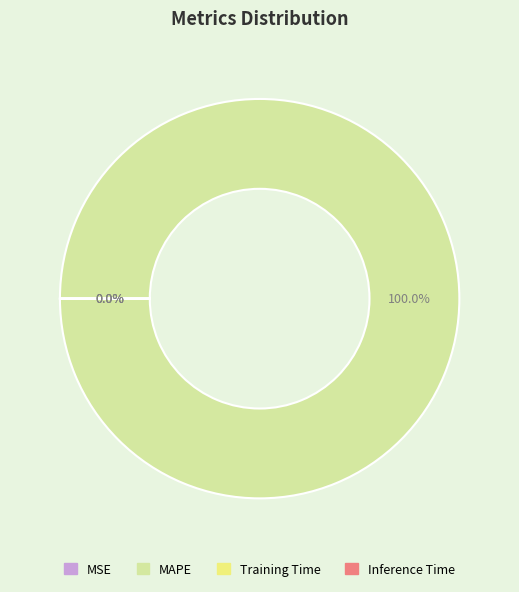

Is it true that Training Time is 0% of the pie?

True